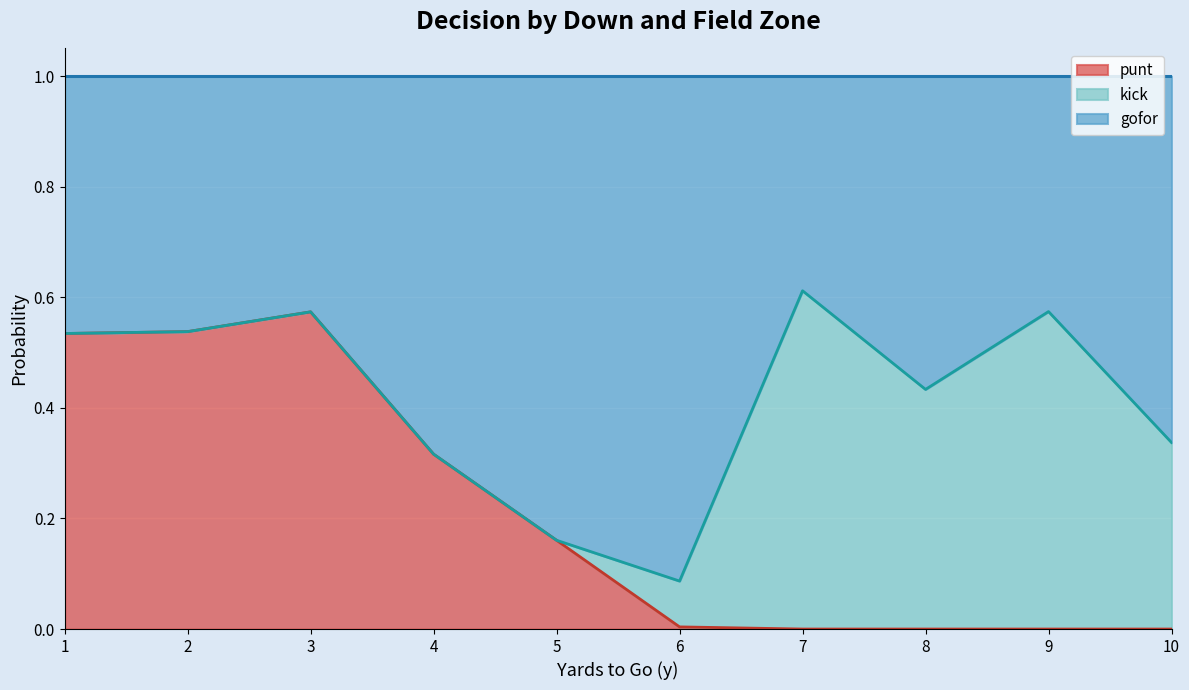

True or false: punt has a value of 0.0 at 10.

True